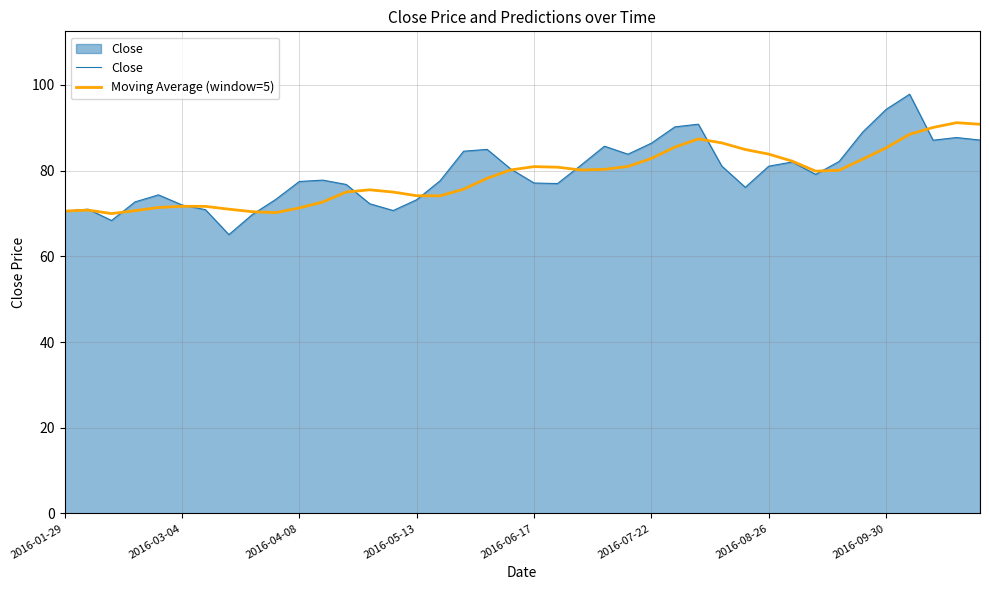

Rank the series by their maximum value, from lowest to highest.

Moving Average (window=5), Close